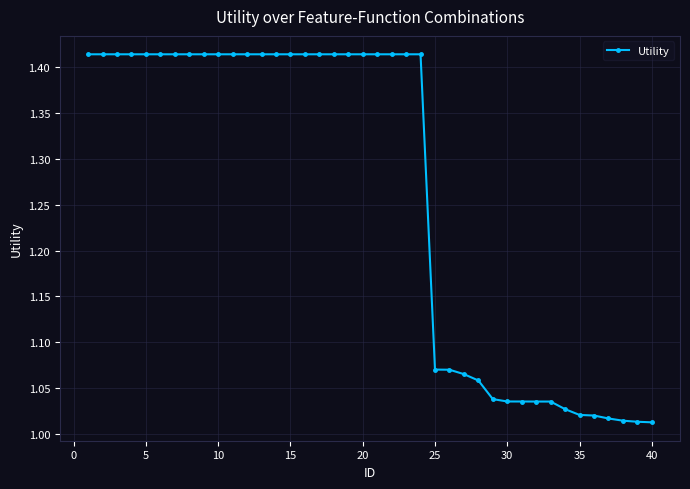

What is the difference between the maximum and minimum values?

0.4